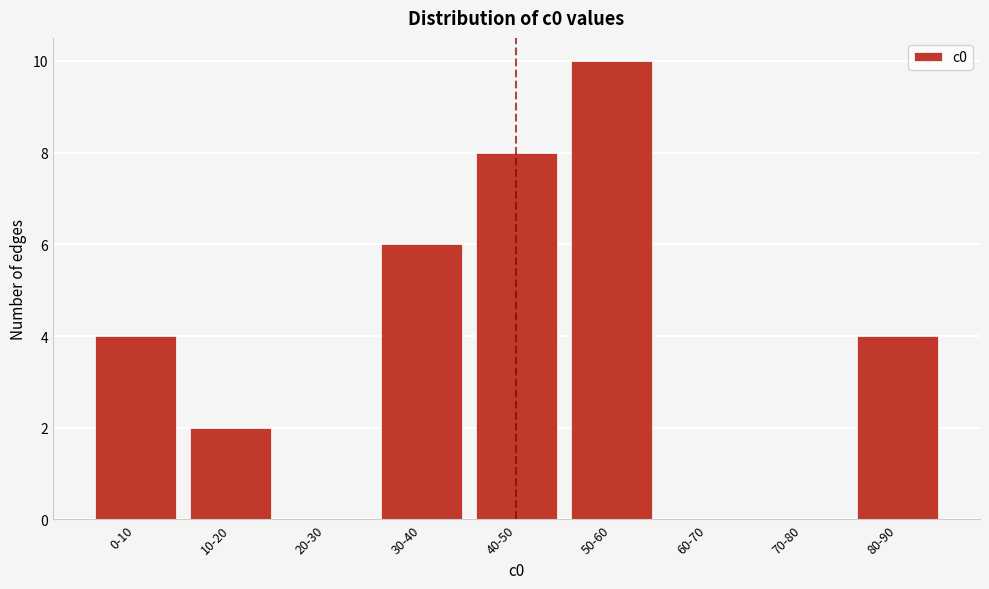

Reading right to left, what are all the values shown in this chart?

80-90=4	70-80=0	60-70=0	50-60=10	40-50=8	30-40=6	20-30=0	10-20=2	0-10=4